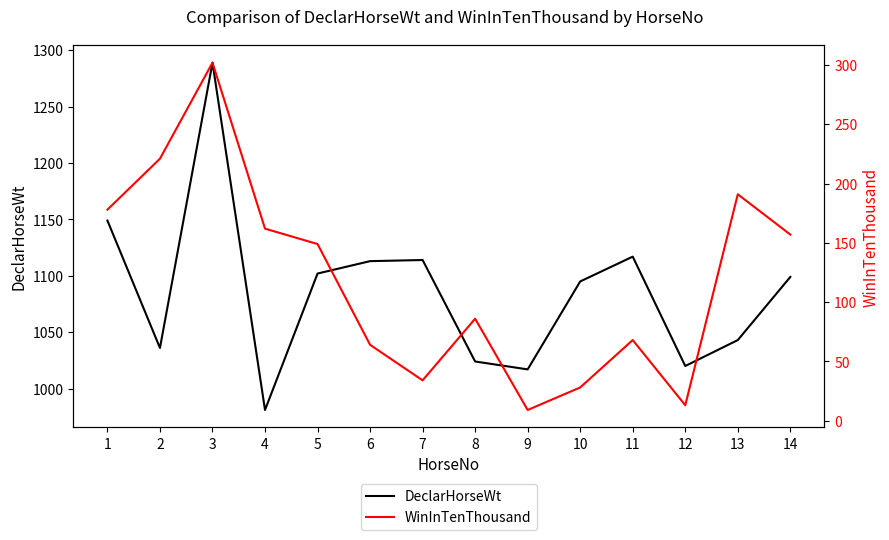

How many lines are shown in the chart?

2